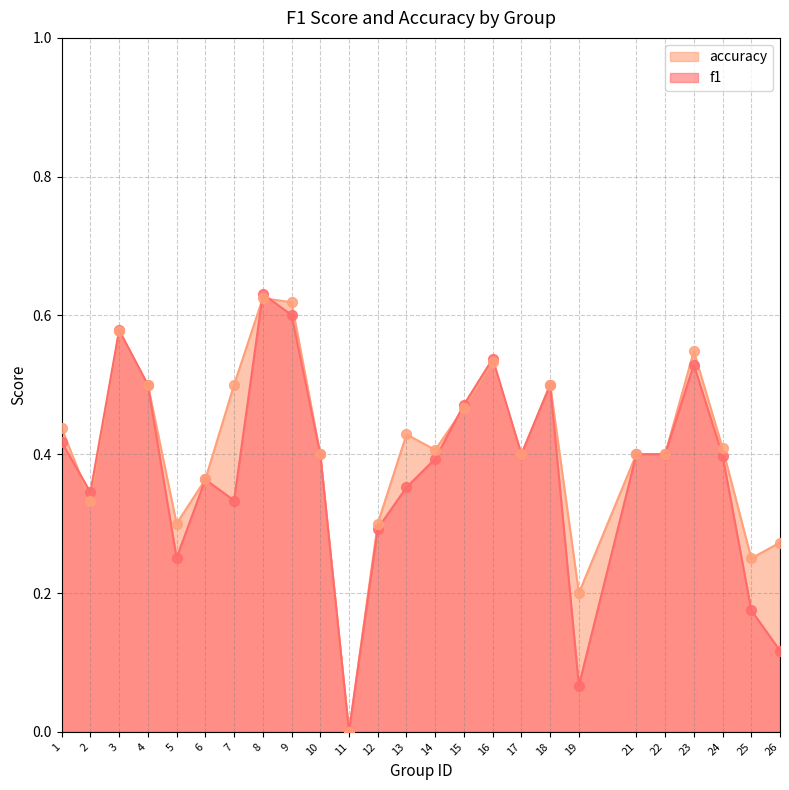

At how many categories does at least one series exceed 0?

24